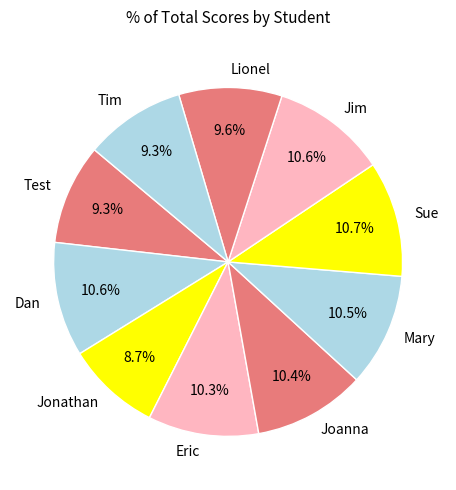

Is it true that Lionel is 22% of the pie?

False